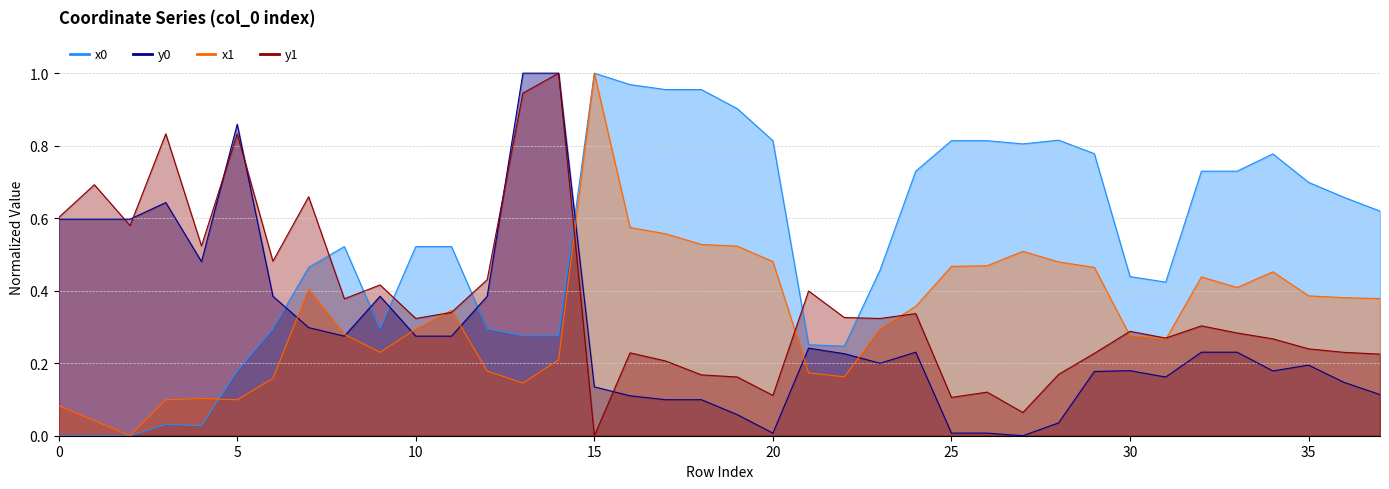

Which series changed the most between 30 and 33?

x0